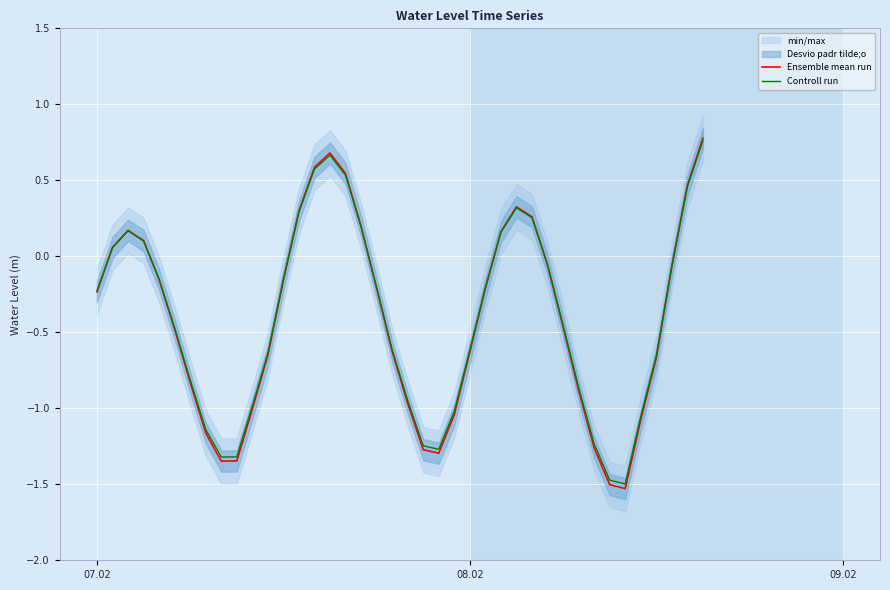

True or false: Controll run has a value of -0.3 at 33.

False